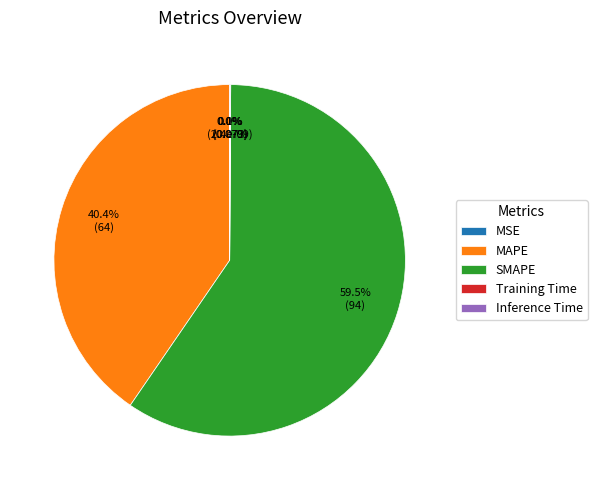

Which category accounts for the majority?

SMAPE